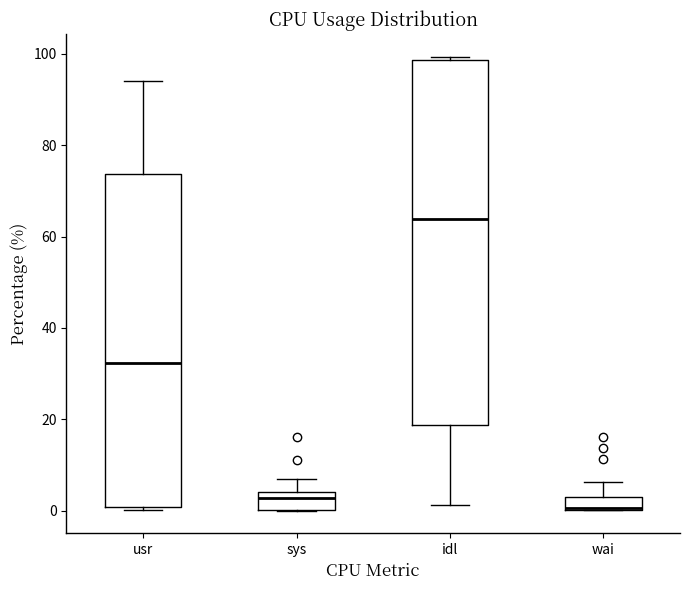

Where does the median line of the box for usr sit on the y-axis? The values are not printed on the chart, so give them approximately, as read against the axis.

32